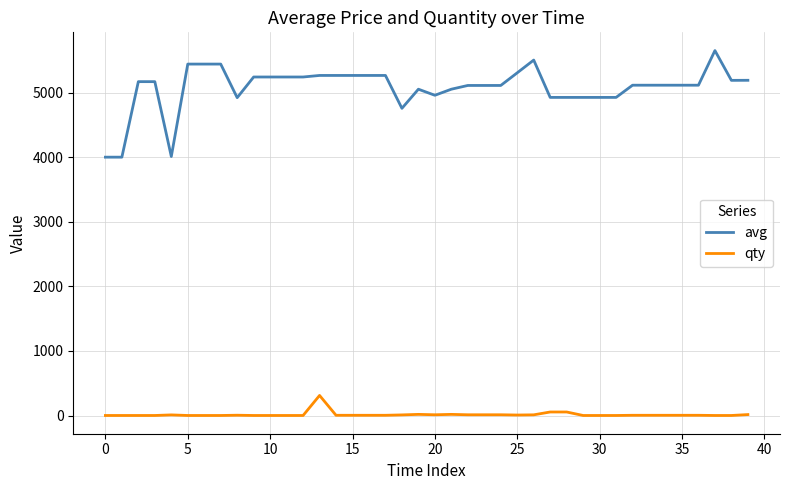

True or false: avg has more than 1 interior local peaks.

True